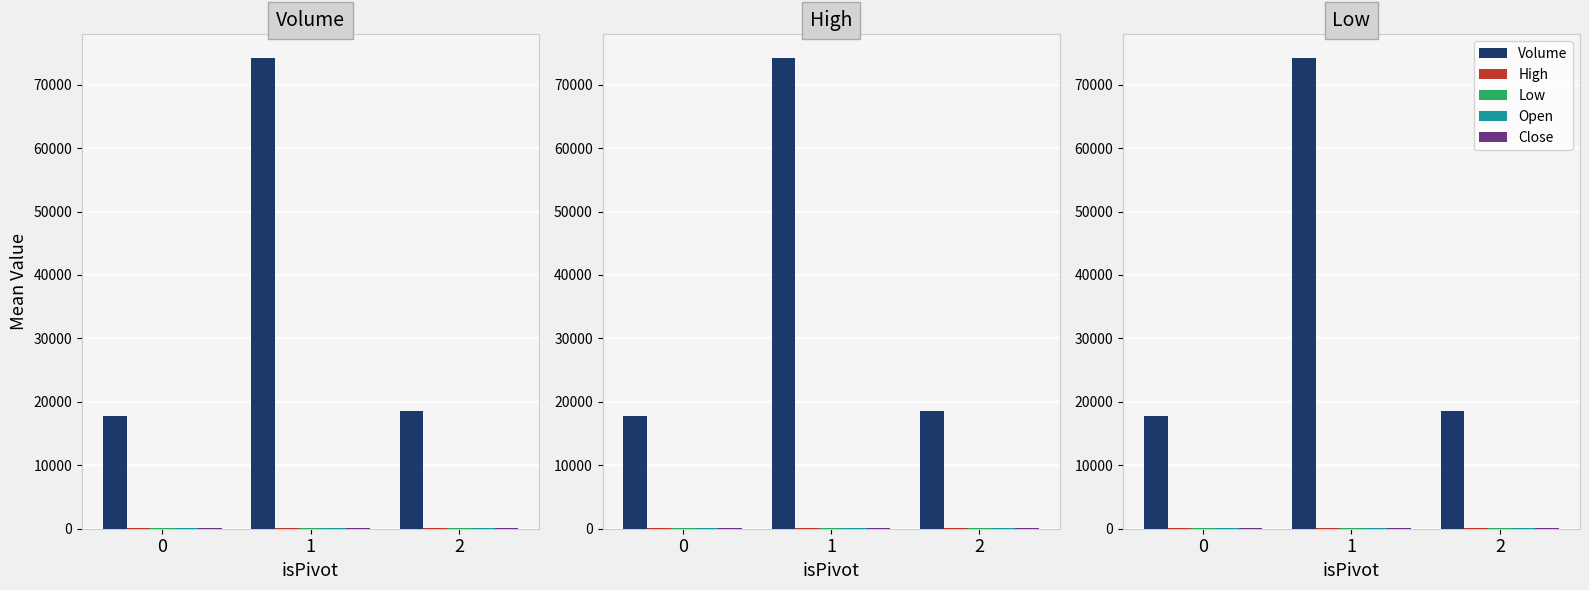

What is the smallest value displayed?

155.9